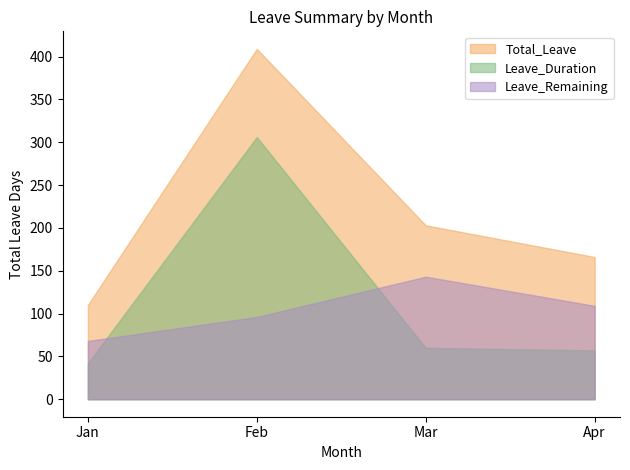

At which category is the sum across all series the highest?

Feb